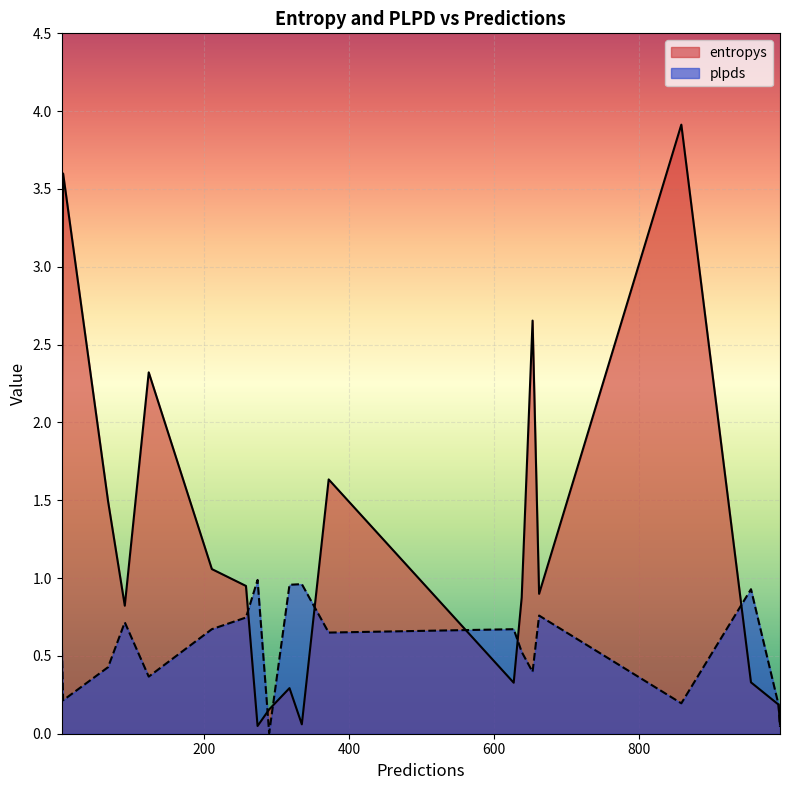

Which series ends up on top after the final intersection of plpds and entropys?

plpds